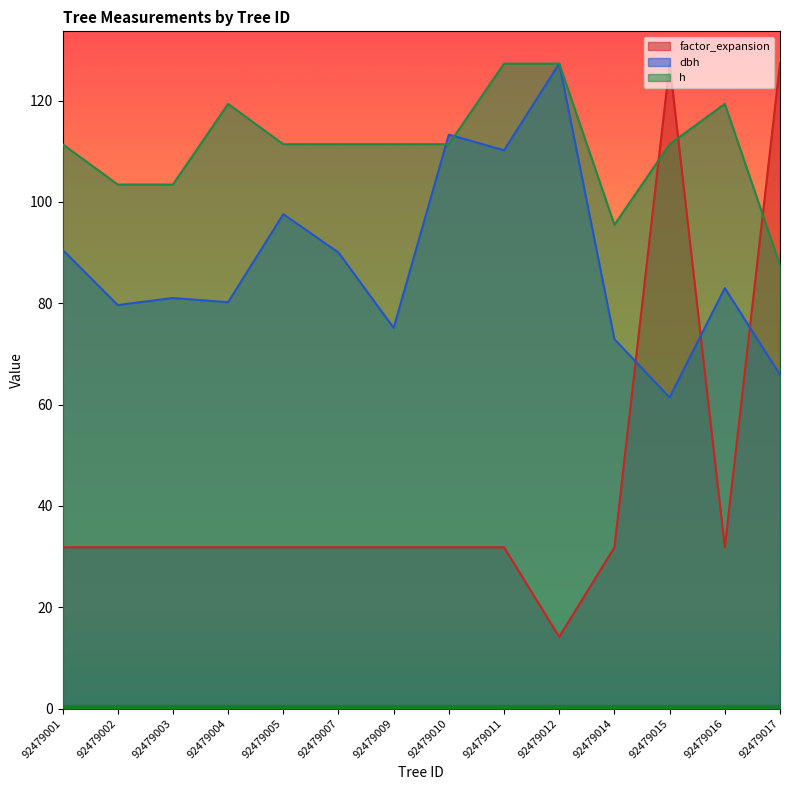

True or false: factor_expansion has more than 0 points higher than both neighbors.

True